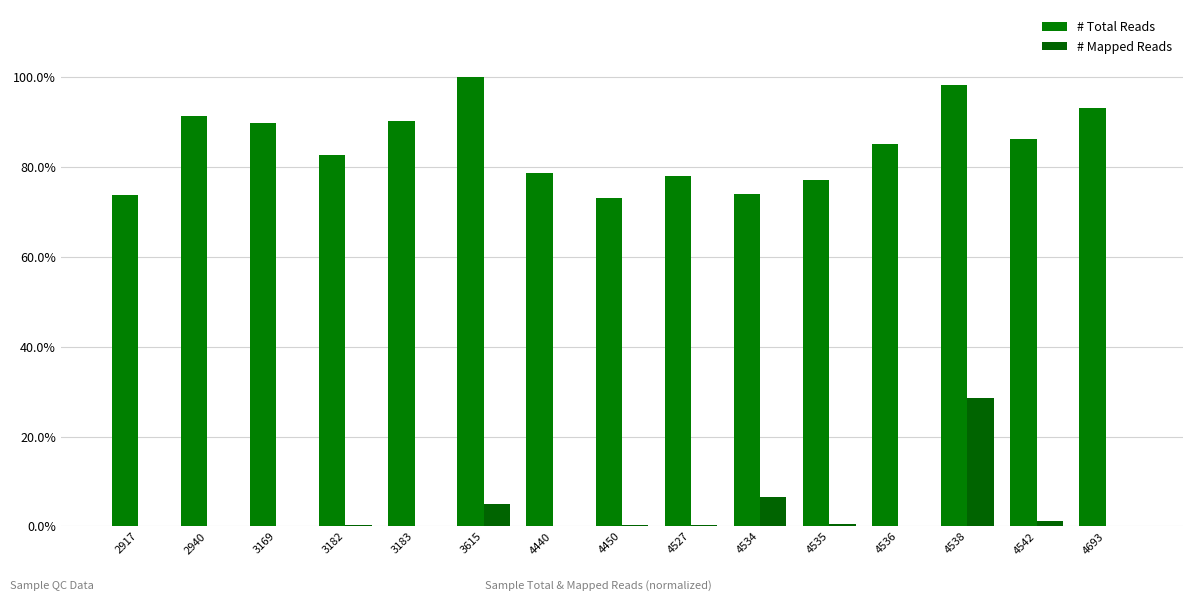

How many series are shown in this chart?

2